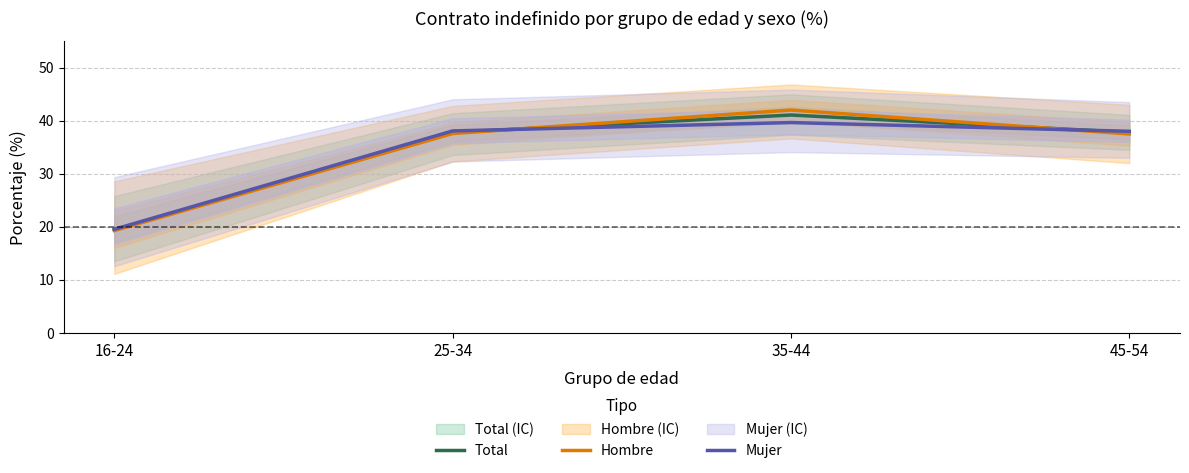

At which category is the sum across all series the highest?

35-44